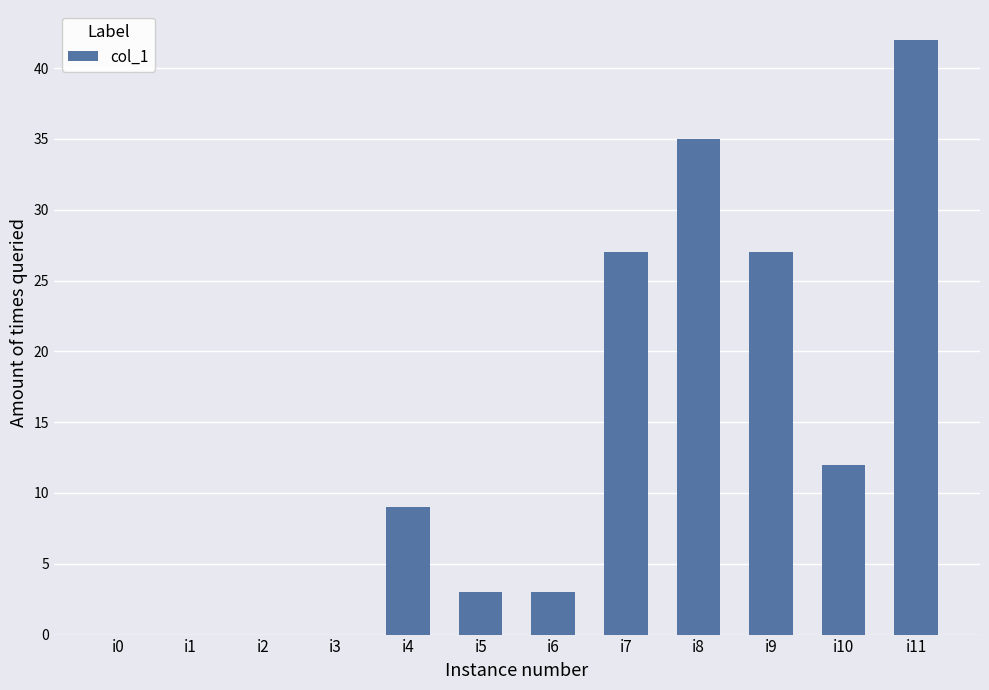

Reading left to right, what are all the values shown in this chart?

i0=0	i1=0	i2=0	i3=0	i4=9	i5=3	i6=3	i7=27	i8=35	i9=27	i10=12	i11=42